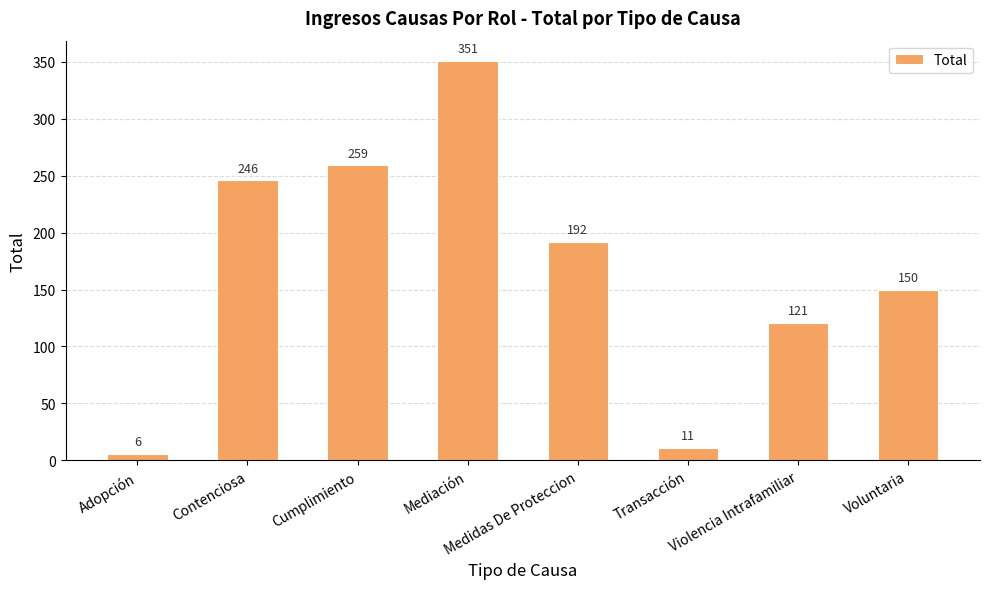

Reading left to right, extract all data points from this chart.

6	246	259	351	192	11	121	150